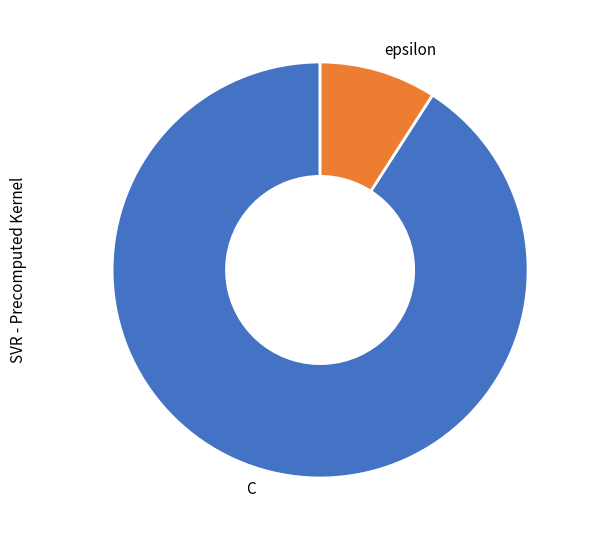

Does epsilon represent more than half of the total?

No